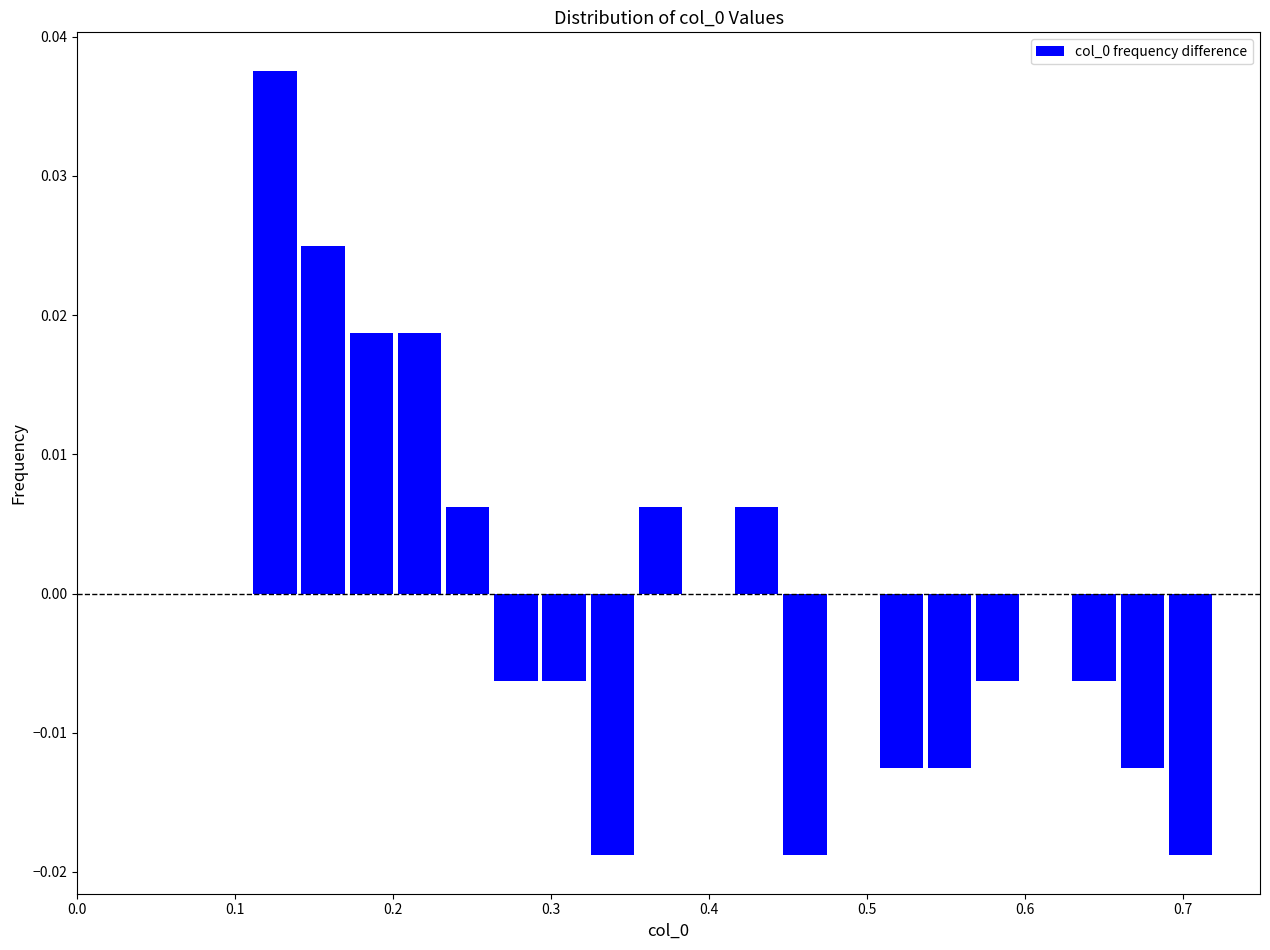

Read against the x-axis, roughly where is the centre of the tallest bar?

0.13